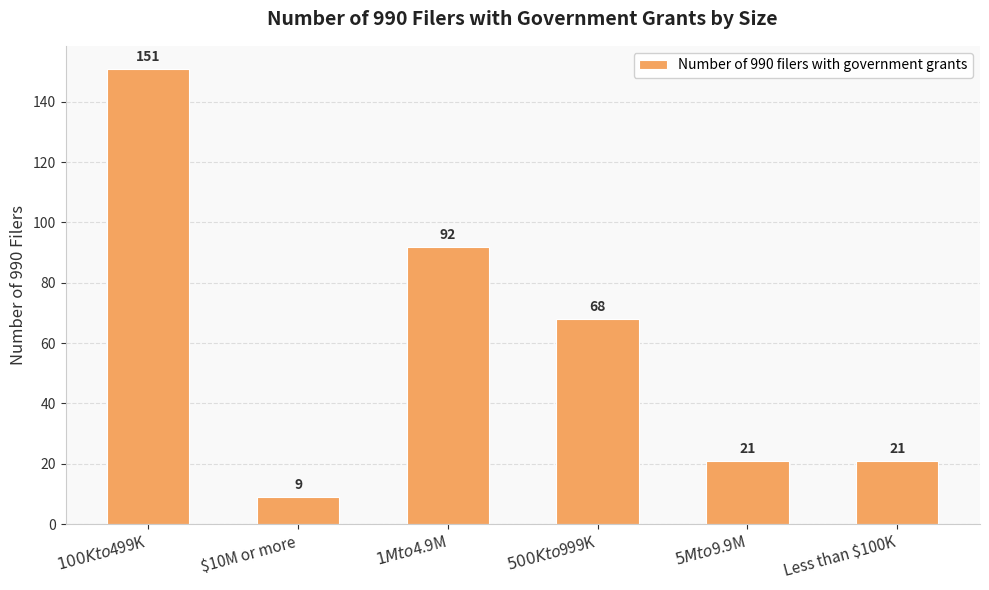

At which category does the chart reach its peak across all series?

$100K to $499K